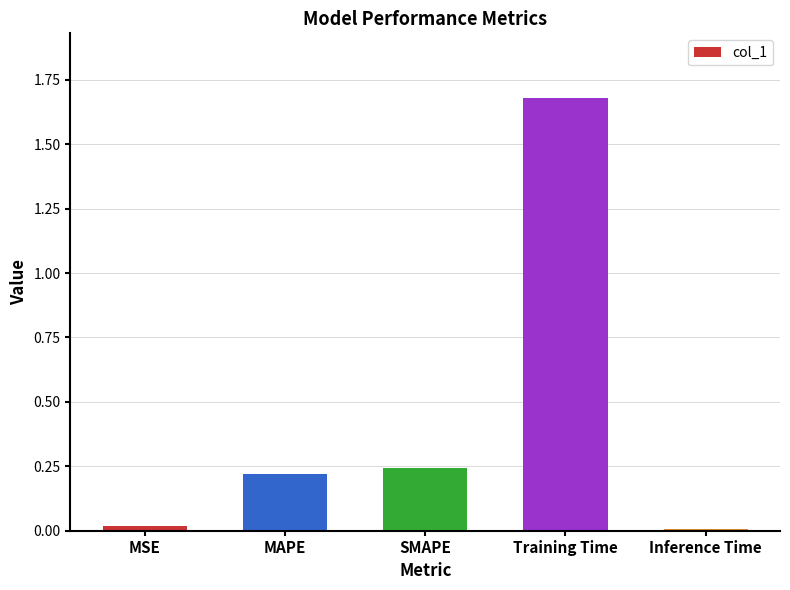

The value at MAPE is 0.3. True or false?

False